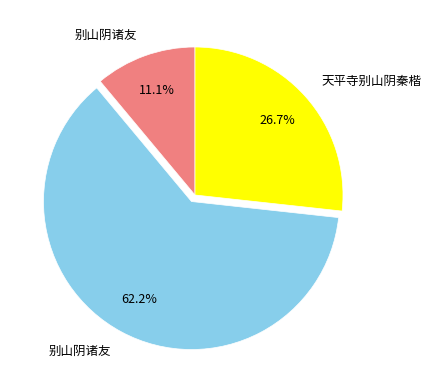

Is there any slice that represents more than half of the pie?

Yes